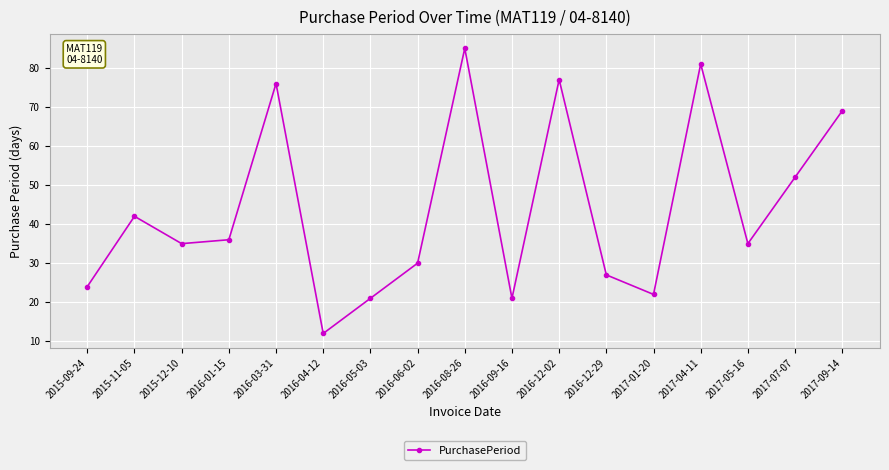

Is this an area chart (filled region under the line)?

No